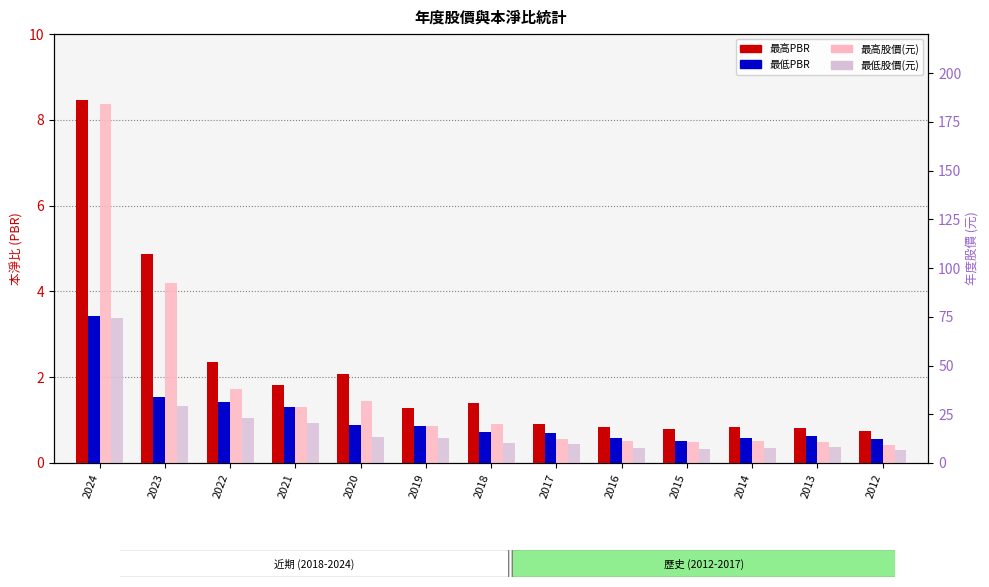

How many distinct data groups are displayed?

4